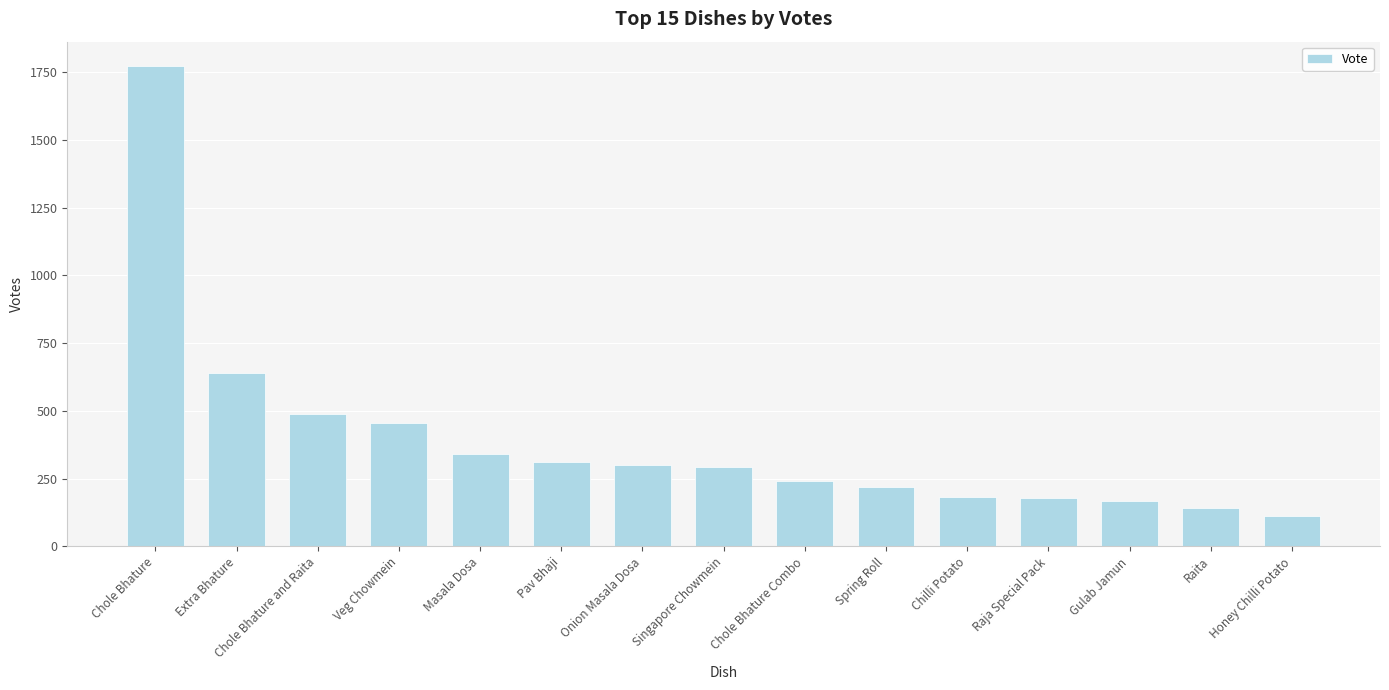

How many data points are less than 294?

7